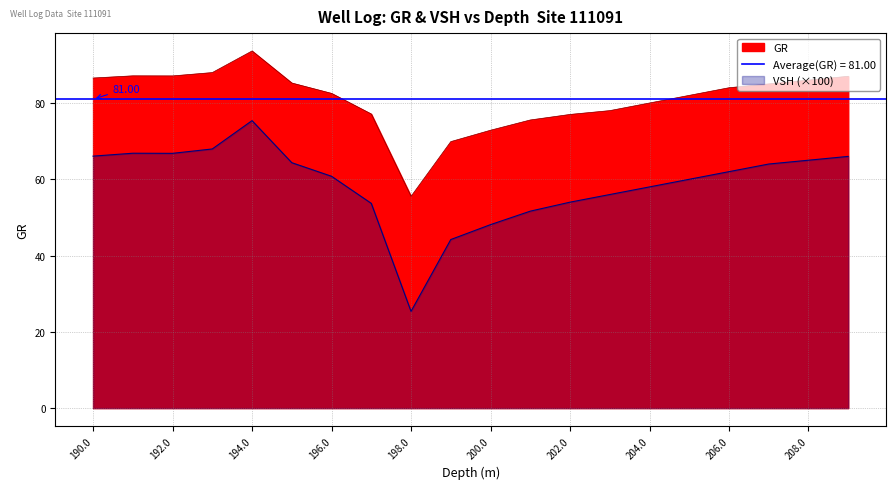

True or false: GR and VSH cross at least once.

False